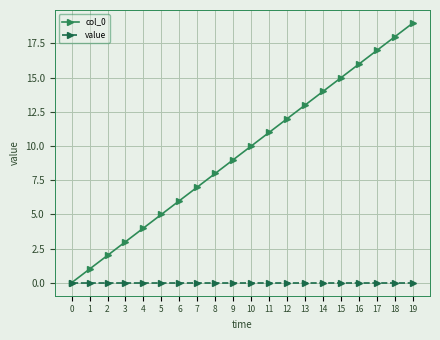

How many data points in col_0 are less than 10?

10